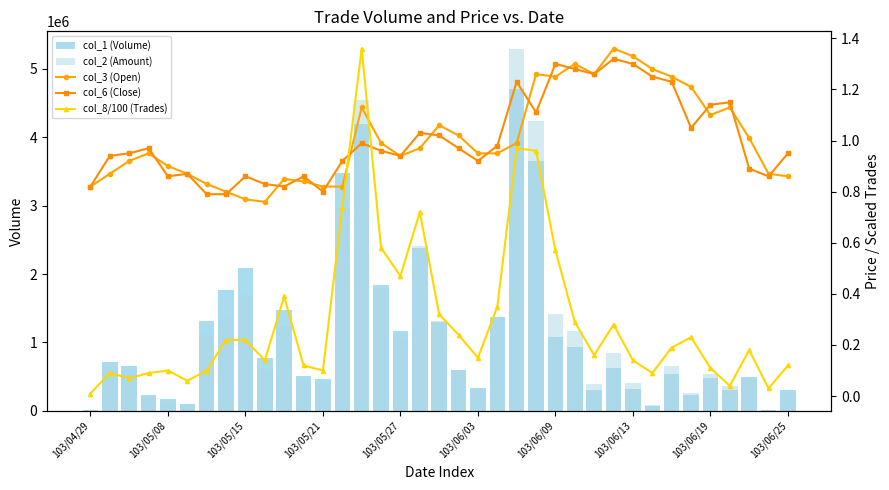

Reading left to right, what are all the values shown in this chart?

col_1 (Volume): 5000.0	720000.0	657000.0	233000.0	170000.0	98000.0	1307000.0	1772000.0	2095000.0	771000.0	1477000.0	511000.0	472000.0	3473000.0	4192000.0	1846000.0	1163000.0	2374000.0	1300000.0	601000.0	334000.0	1377000.0	4702000.0	3653000.0	1073000.0	928000.0	310000.0	624000.0	314000.0	66000.0	540000.0	234000.0	477000.0	311000.0	500000.0	15000.0	299000.0
col_2 (Amount): 4100.0	643850.0	604290.0	217160.0	146050.0	85060.0	1110510.0	1336940.0	1690310.0	611740.0	1233230.0	430920.0	386700.0	2967320.0	4541190.0	1802870.0	1082050.0	2416780.0	1307970.0	602420.0	307980.0	1353340.0	5285500.0	4239510.0	1413750.0	1172670.0	385570.0	838250.0	409510.0	85090.0	654130.0	256020.0	539080.0	356160.0	474520.0	12900.0	275940.0
col_3 (Open): 0.8	0.9	0.9	0.9	0.9	0.9	0.8	0.8	0.8	0.8	0.8	0.8	0.8	0.8	1.1	1.0	0.9	1.0	1.1	1.0	0.9	0.9	1.0	1.3	1.2	1.3	1.3	1.4	1.3	1.3	1.2	1.2	1.1	1.1	1.0	0.9	0.9
col_6 (Close): 0.8	0.9	0.9	1.0	0.9	0.9	0.8	0.8	0.9	0.8	0.8	0.9	0.8	0.9	1.0	1.0	0.9	1.0	1.0	1.0	0.9	1.0	1.2	1.1	1.3	1.3	1.3	1.3	1.3	1.2	1.2	1.1	1.1	1.1	0.9	0.9	0.9
col_8/100 (Trades): 0.0	0.1	0.1	0.1	0.1	0.1	0.1	0.2	0.2	0.1	0.4	0.1	0.1	0.7	1.4	0.6	0.5	0.7	0.3	0.2	0.1	0.3	1.0	1.0	0.6	0.3	0.2	0.3	0.1	0.1	0.2	0.2	0.1	0.0	0.2	0.0	0.1